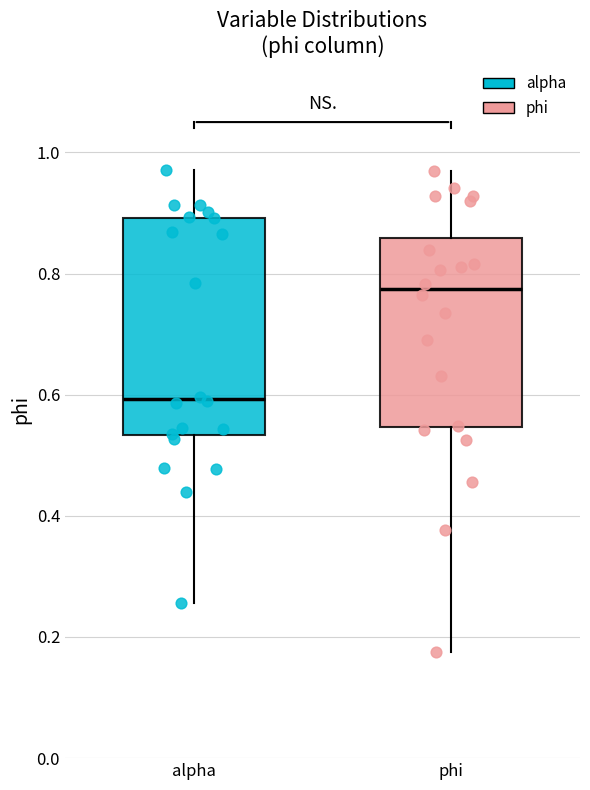

Reading left to right, read every box against the y-axis: the position of its median line, the range the box covers, and the ends of its whiskers. The values are not printed on the chart, so give them approximately, as read against the axis.

alpha: median 0.60, box 0.54 to 0.90, whiskers 0.26 to 0.98
phi: median 0.78, box 0.54 to 0.86, whiskers 0.18 to 0.96